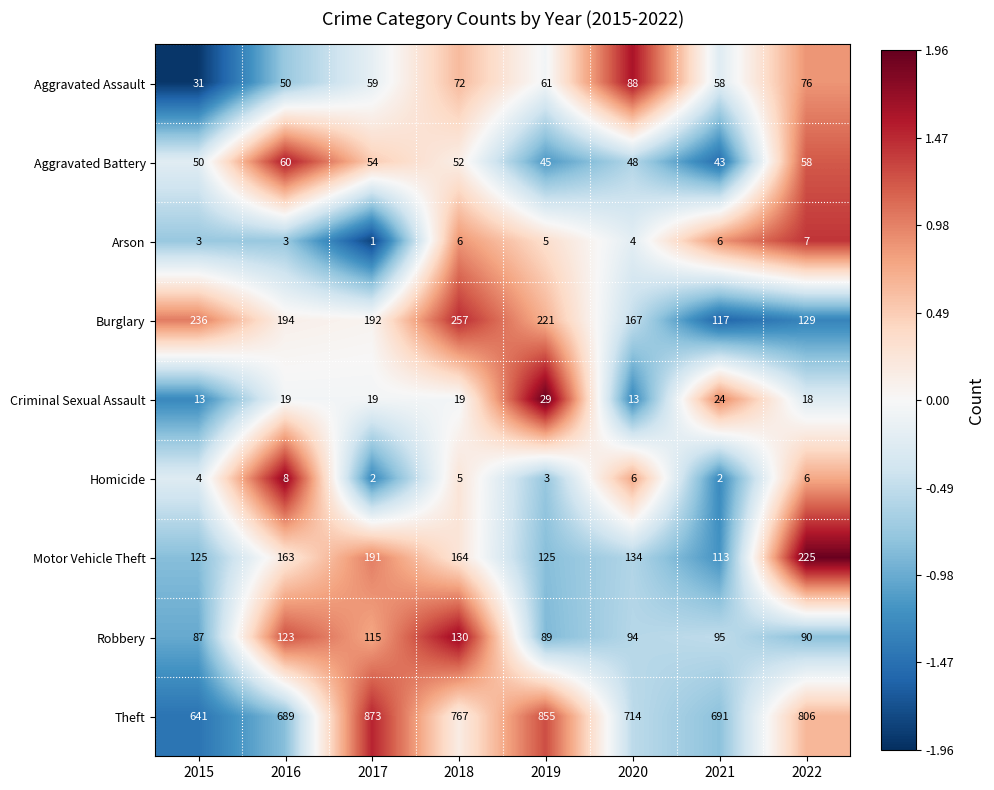

What is the maximum value shown in the chart?

873